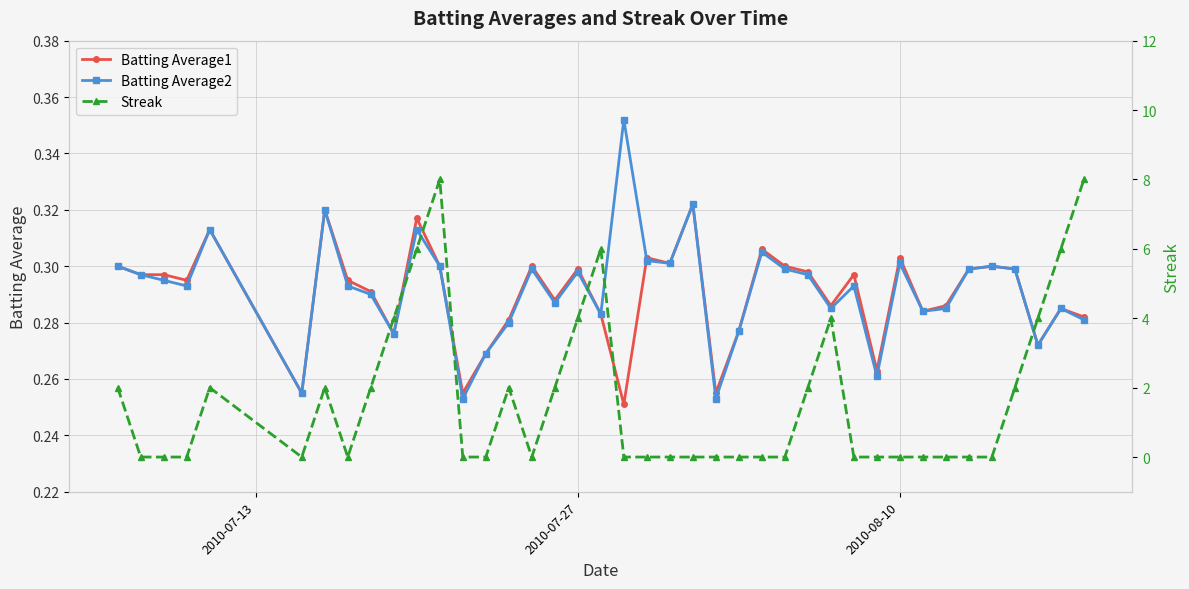

True or false: Batting Average1 and Streak cross at least once.

True